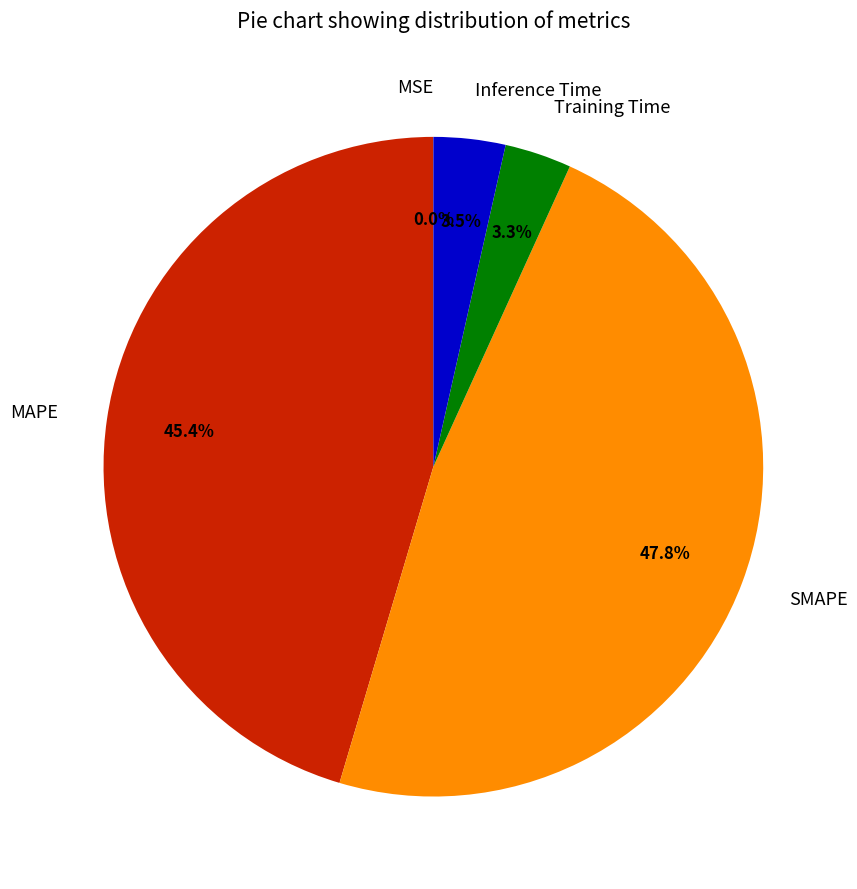

Is the sum of Training Time and Inference Time greater than half?

No